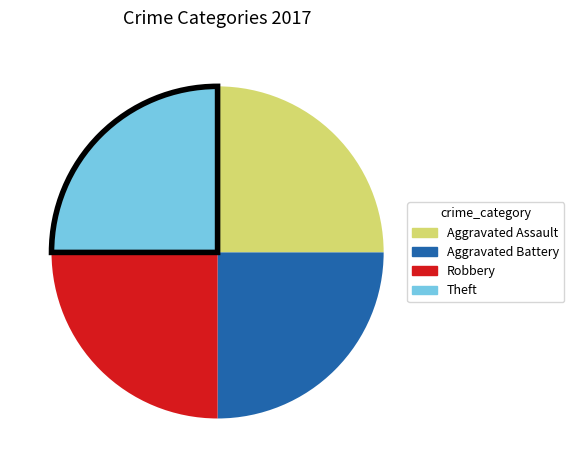

Is there a majority slice in this chart?

No